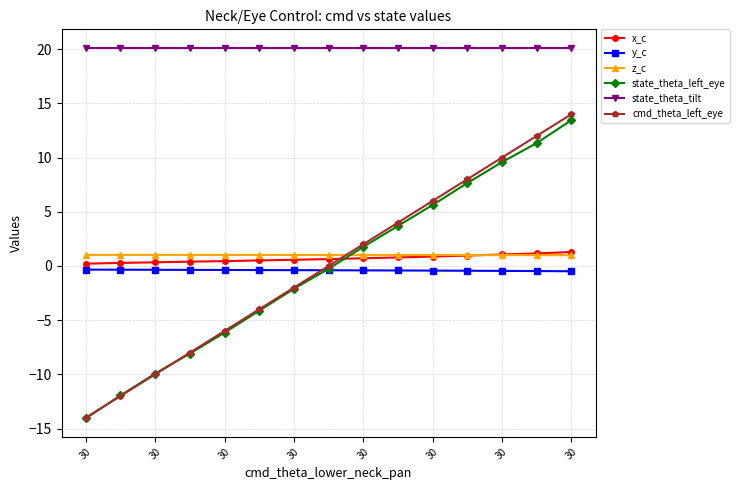

After their last crossing, which series has the higher values: cmd_theta_left_eye or z_c?

cmd_theta_left_eye